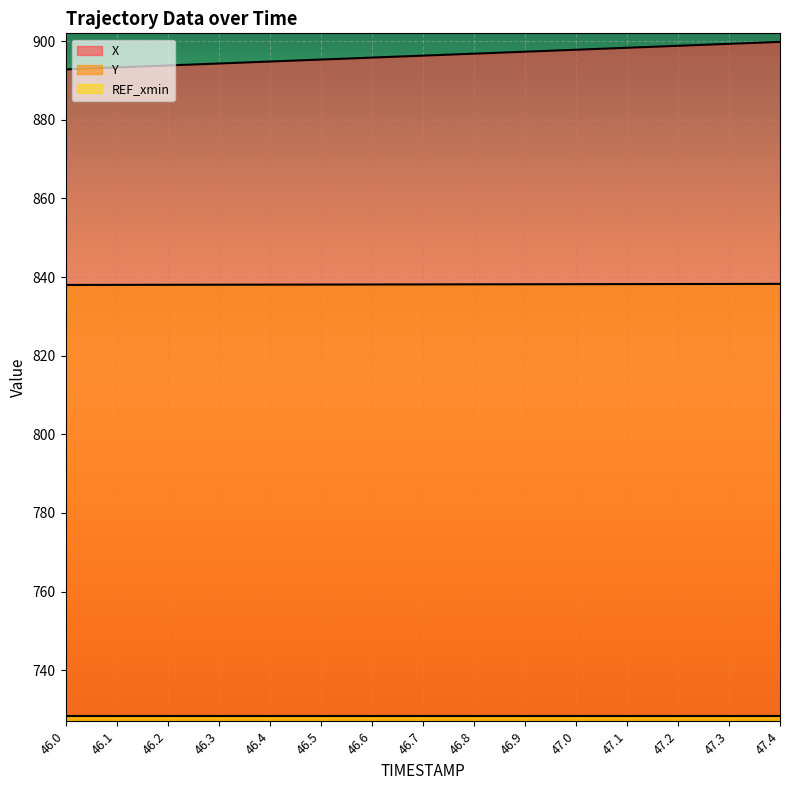

True or false: X and Y cross at least once.

False